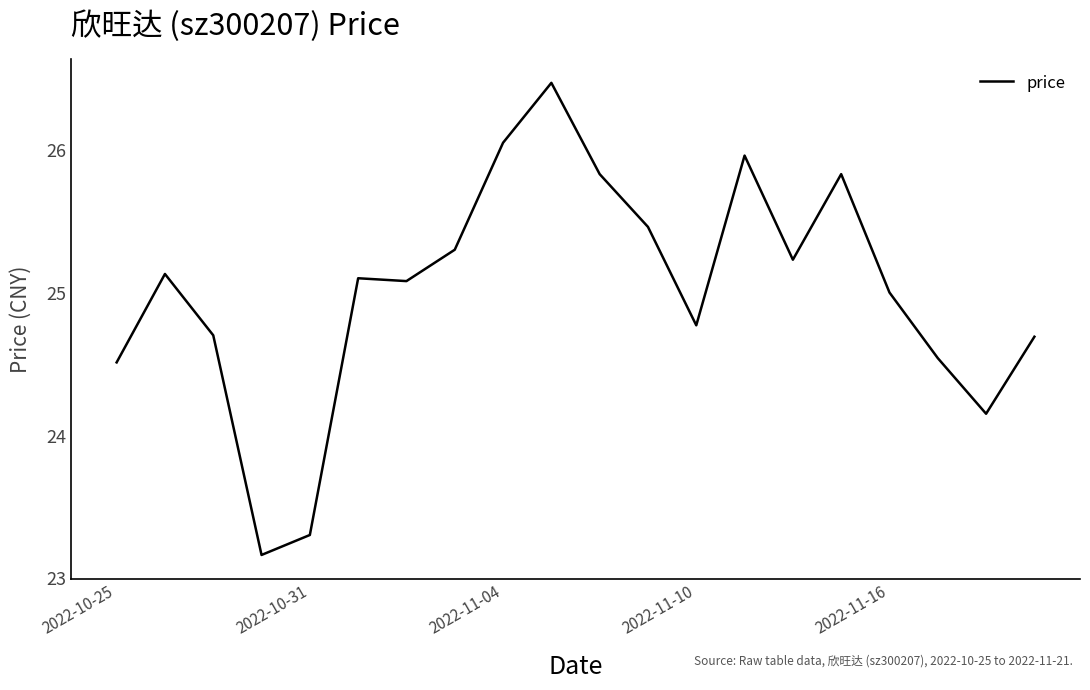

What is the difference between the maximum and minimum values?

3.3